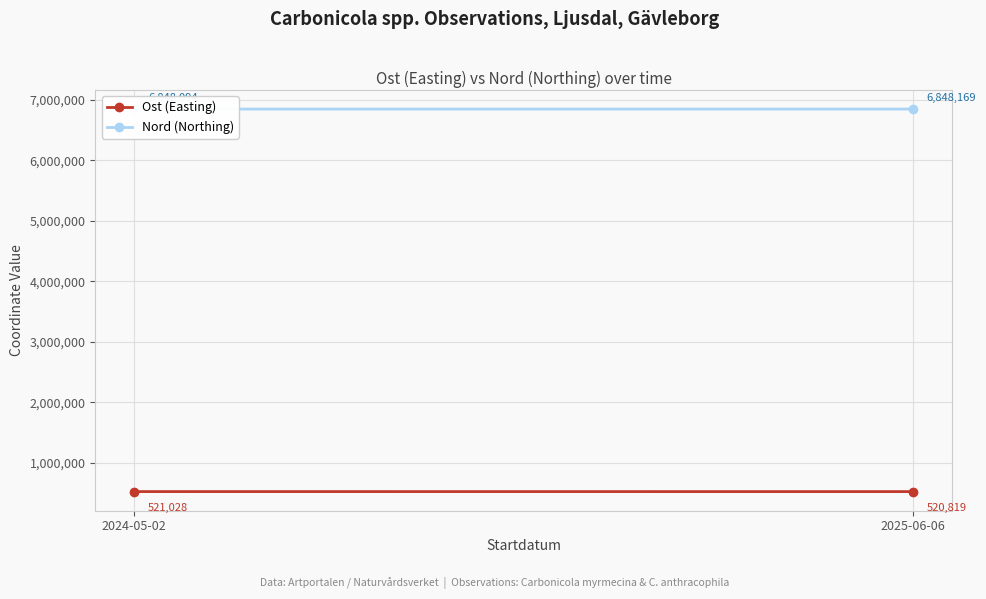

True or false: Nord (Northing) has a value of 6848169 at 2025-06-06.

True